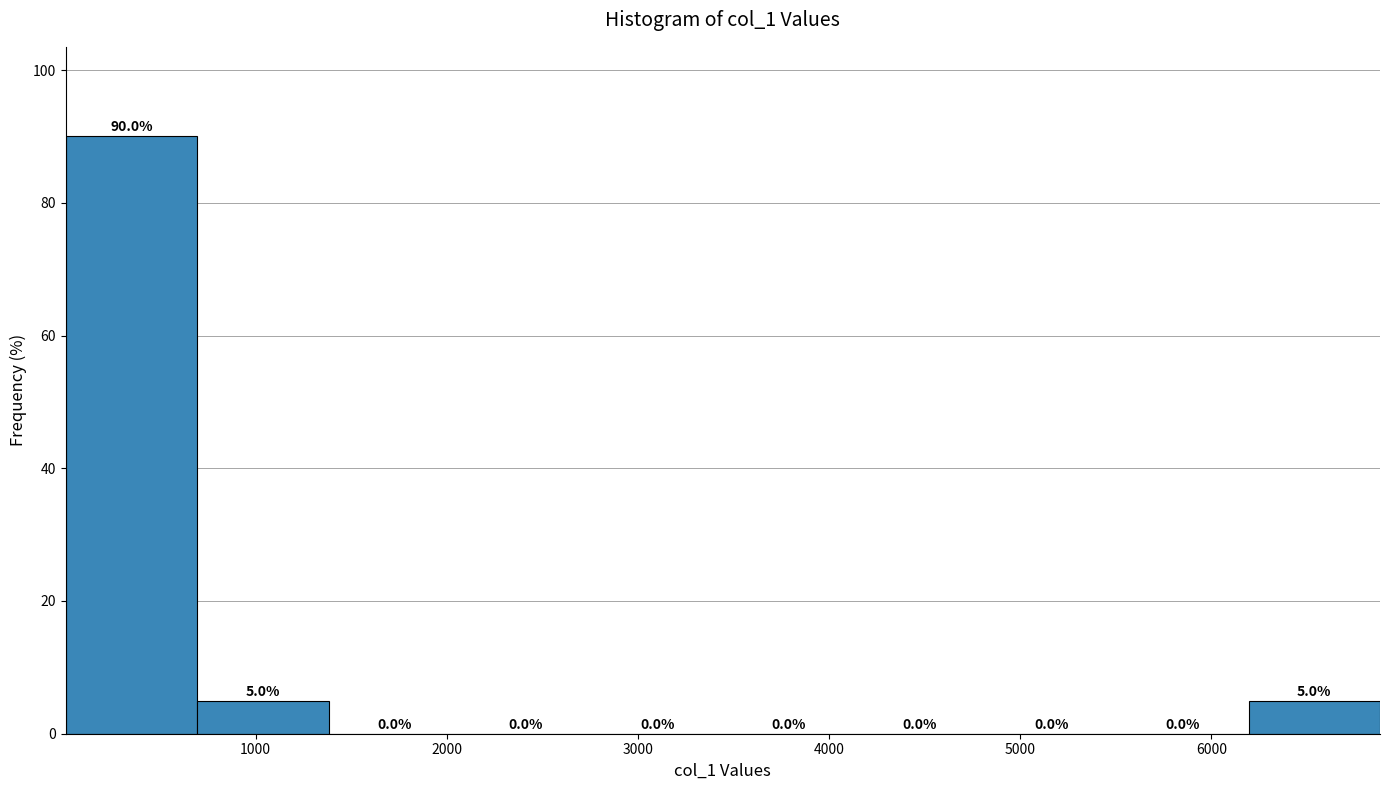

Reading left to right, list every bar in this chart as the range it spans on the x-axis followed by its height. The bar edges are not printed on the chart, so give them approximately, as read against the axis.

0 to 700: 90.0
700 to 1400: 5.0
1400 to 2100: 0.0
2100 to 2800: 0.0
2800 to 3400: 0.0
3400 to 4100: 0.0
4100 to 4800: 0.0
4800 to 5500: 0.0
5500 to 6200: 0.0
6200 to 6900: 5.0